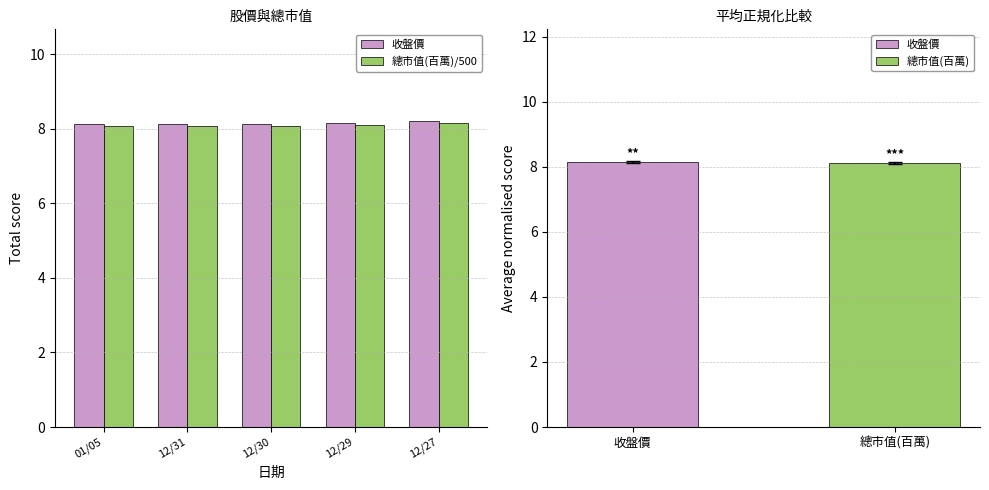

What is the sum of the 總市值(百萬)/500 values at 12/29 and 01/05?

16.2